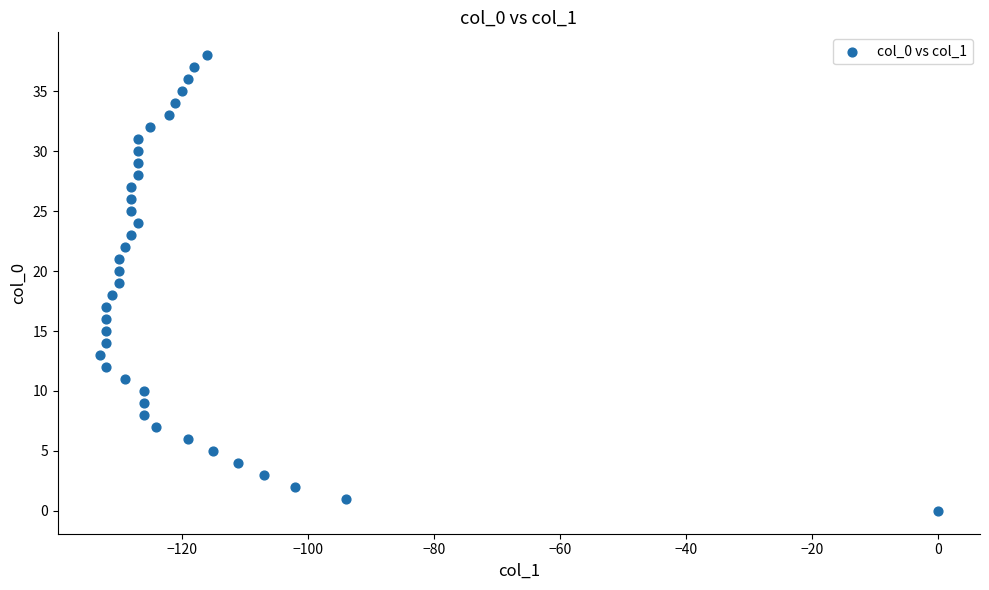

What is the range of X values (max minus min)?

133